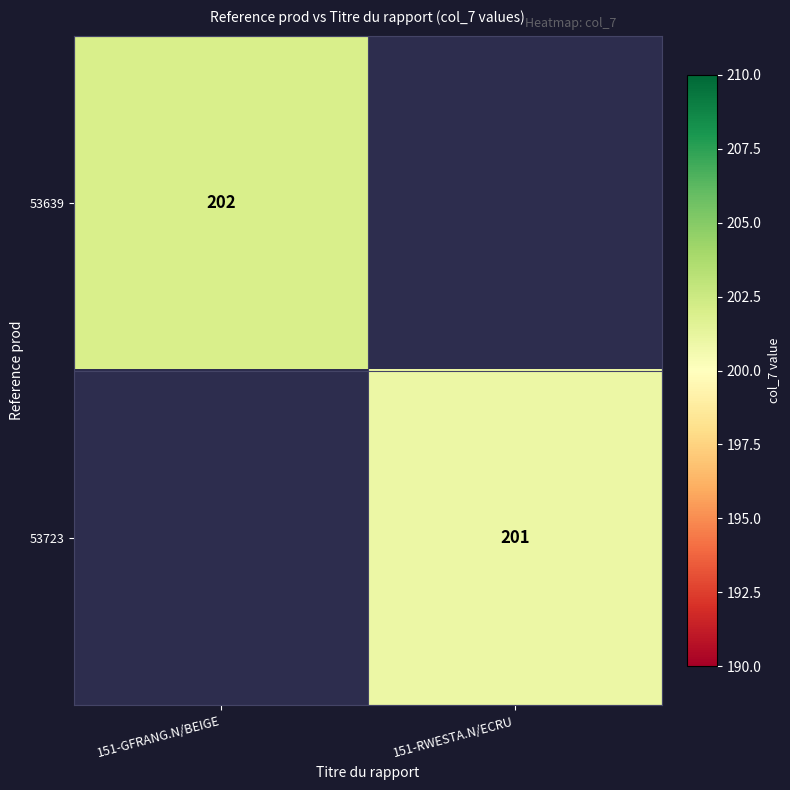

Is it true that 53723 equals 201 at 151-RWESTA.N/ECRU?

True